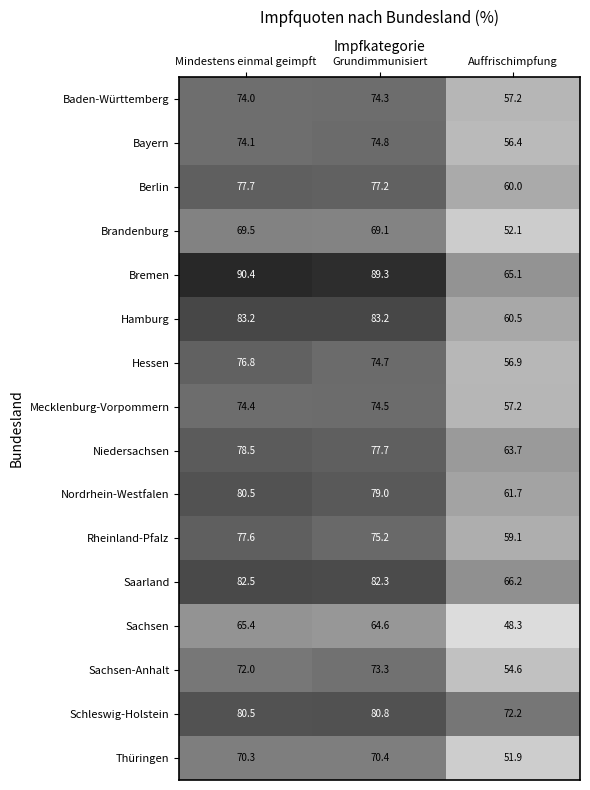

Rank the series at Grundimmunisiert from highest to lowest value.

Bremen, Hamburg, Saarland, Schleswig-Holstein, Nordrhein-Westfalen, Niedersachsen, Berlin, Rheinland-Pfalz, Bayern, Hessen, Mecklenburg-Vorpommern, Baden-Württemberg, Sachsen-Anhalt, Thüringen, Brandenburg, Sachsen